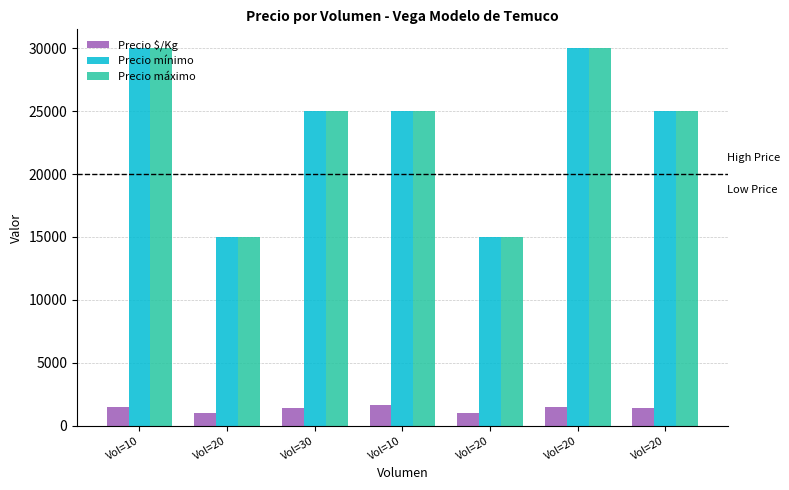

How many data points in Precio $/Kg are less than 1389?

2